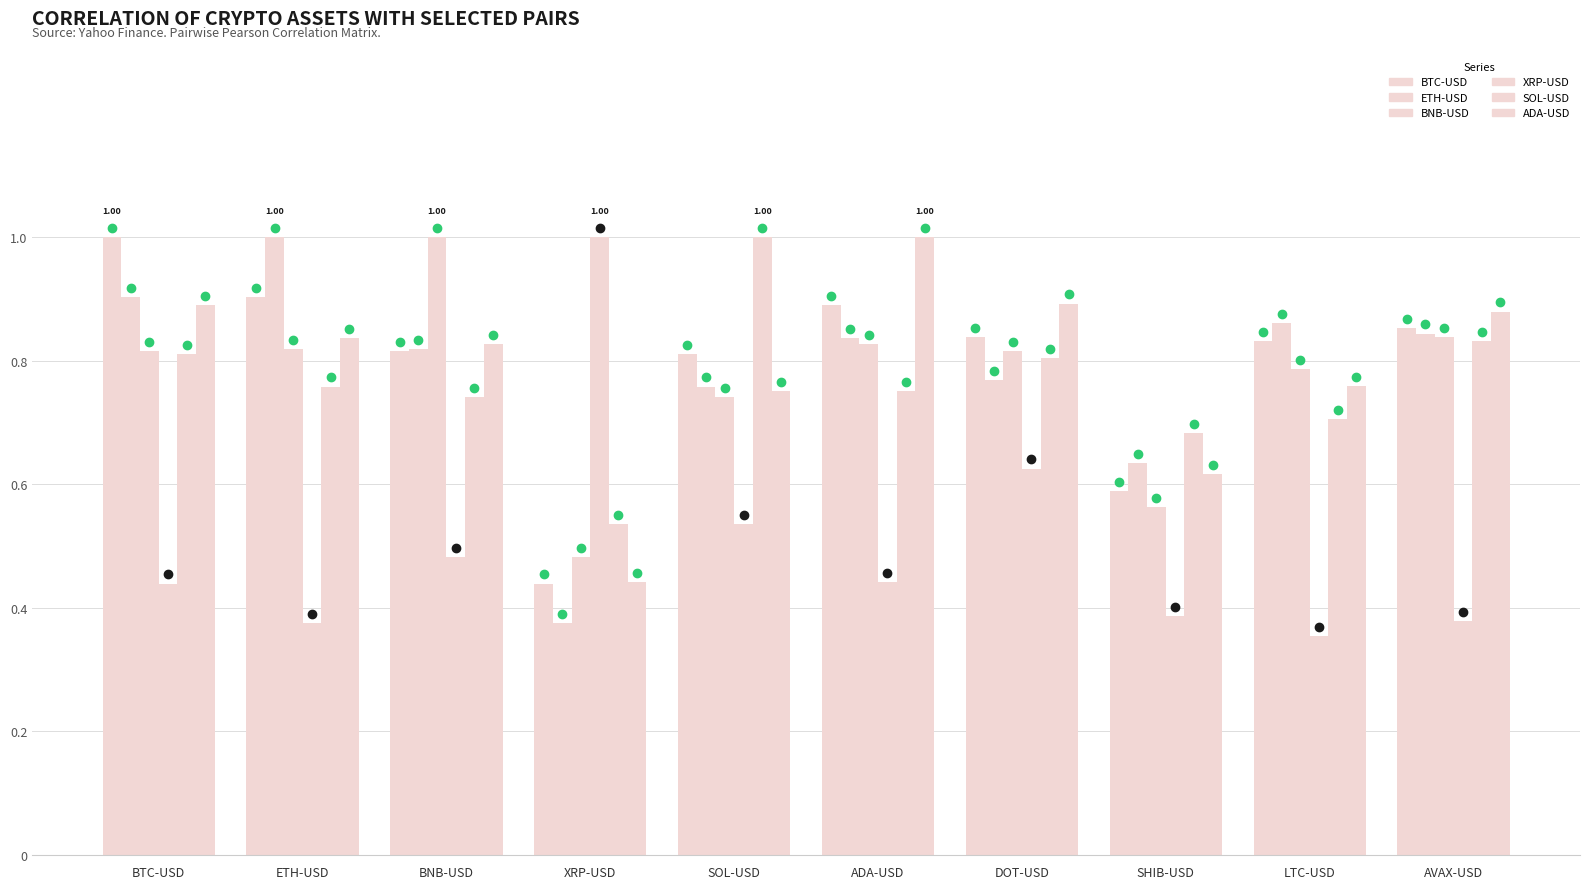

Is it true that SOL-USD equals 0.5 at BNB-USD?

False